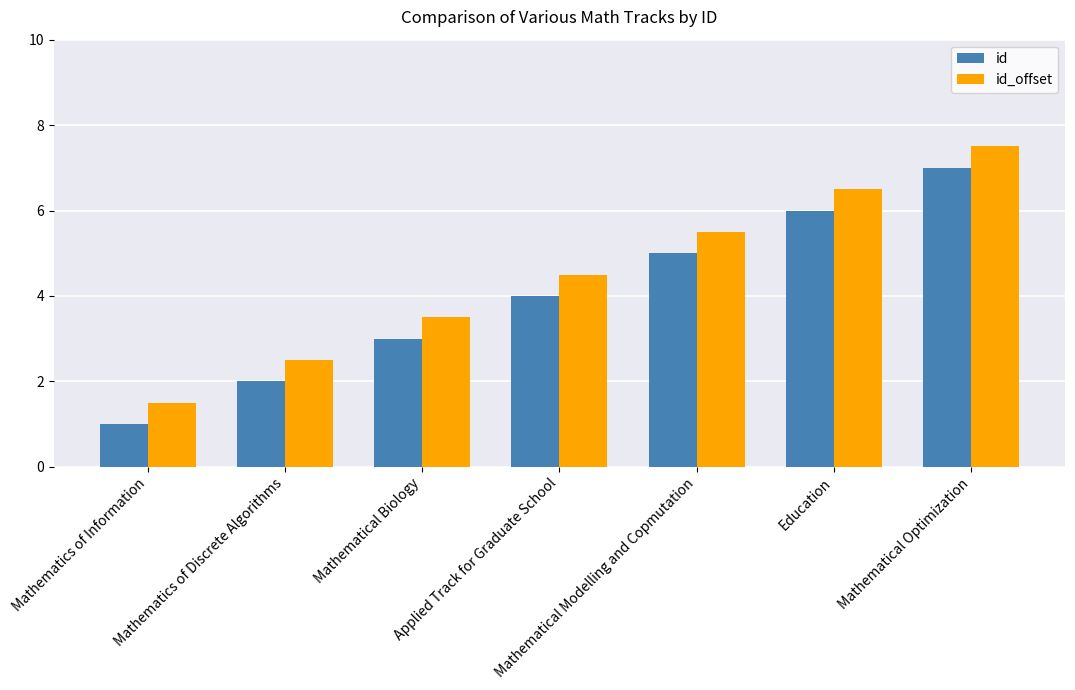

What is the average value of the id_offset series?

4.5